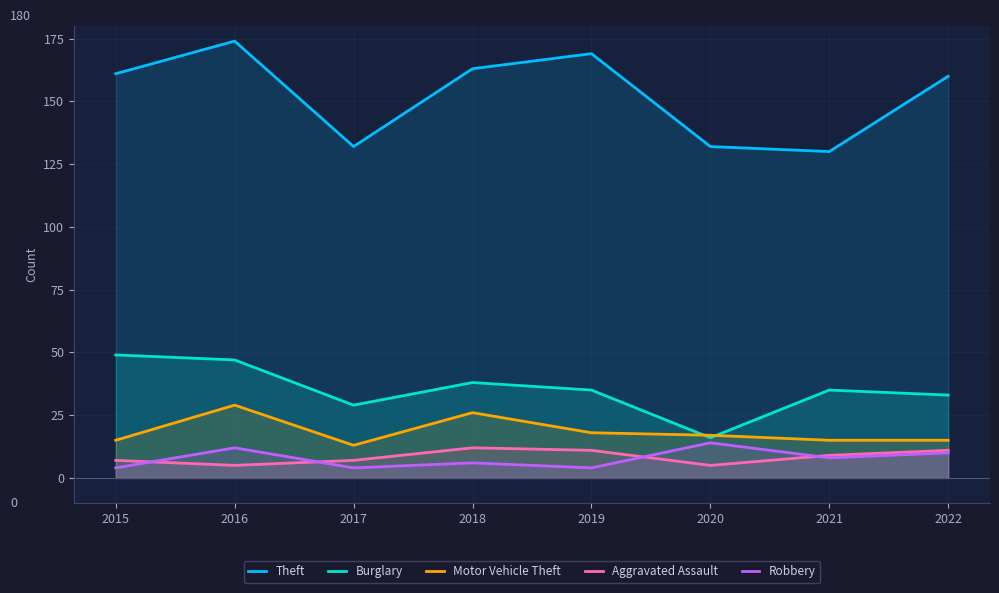

What are all the series names shown in the legend?

Theft, Burglary, Motor Vehicle Theft, Aggravated Assault, Robbery